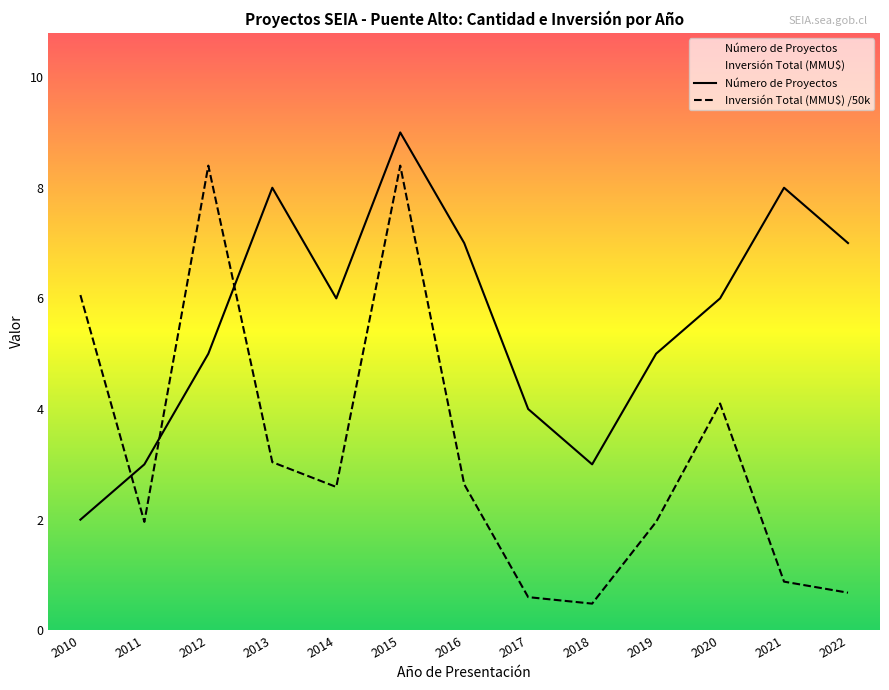

How many categories are shown in the chart?

13